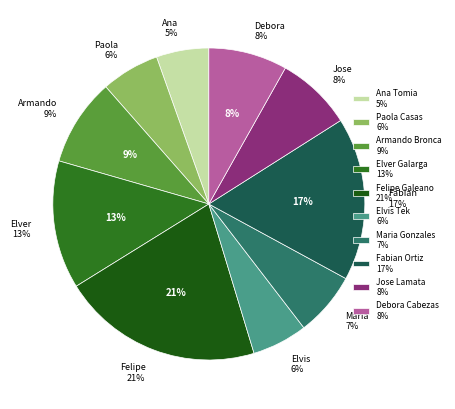

Count the number of slices in the pie.

10